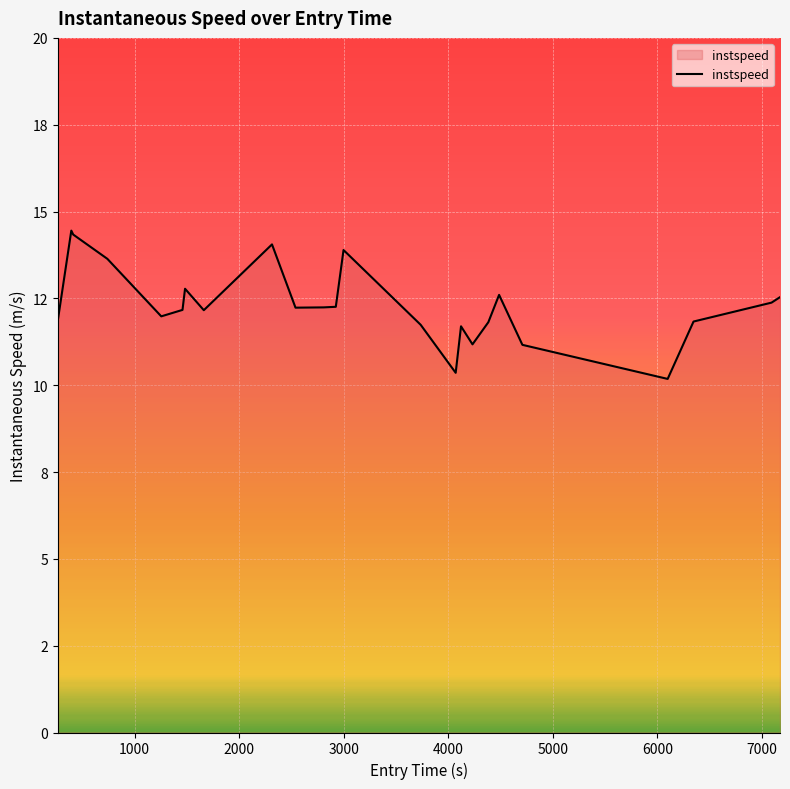

Does the chart display data point markers on the line(s)?

No